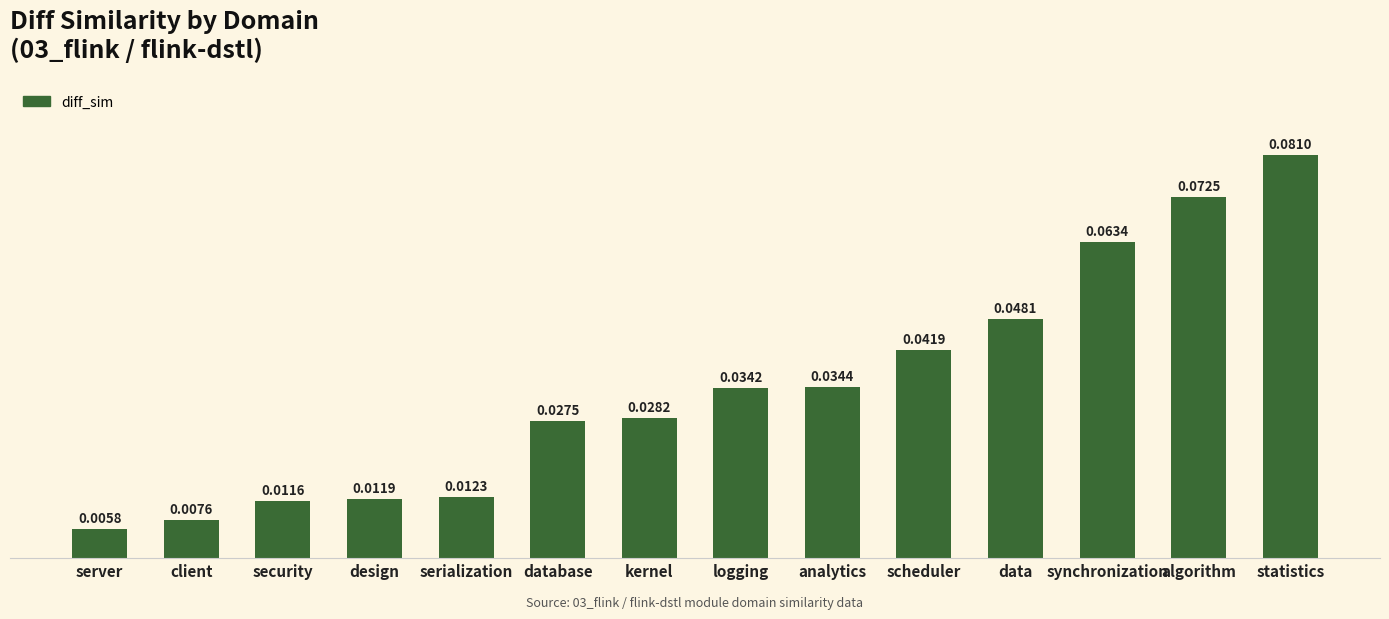

What position from the right is design?

11